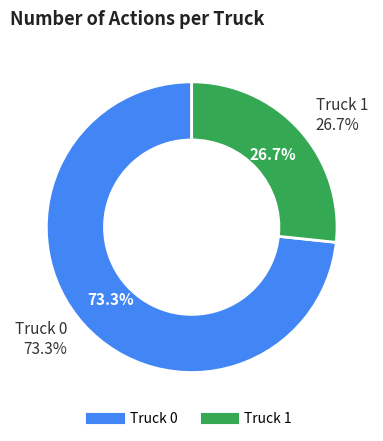

True or false: Truck 0 accounts for 73% of the total.

True